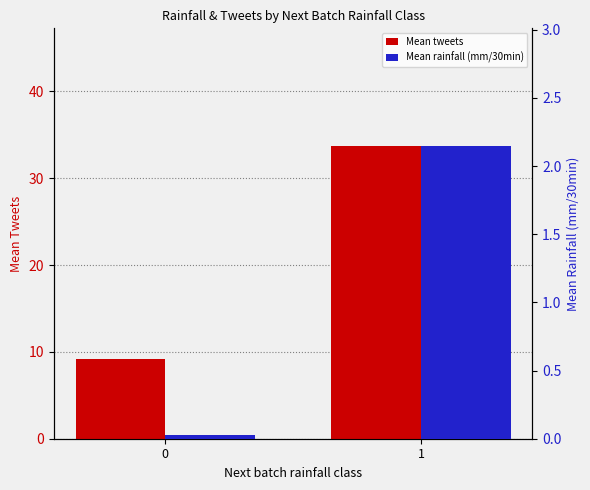

Is it true that Mean tweets equals 9.2 at 0?

True